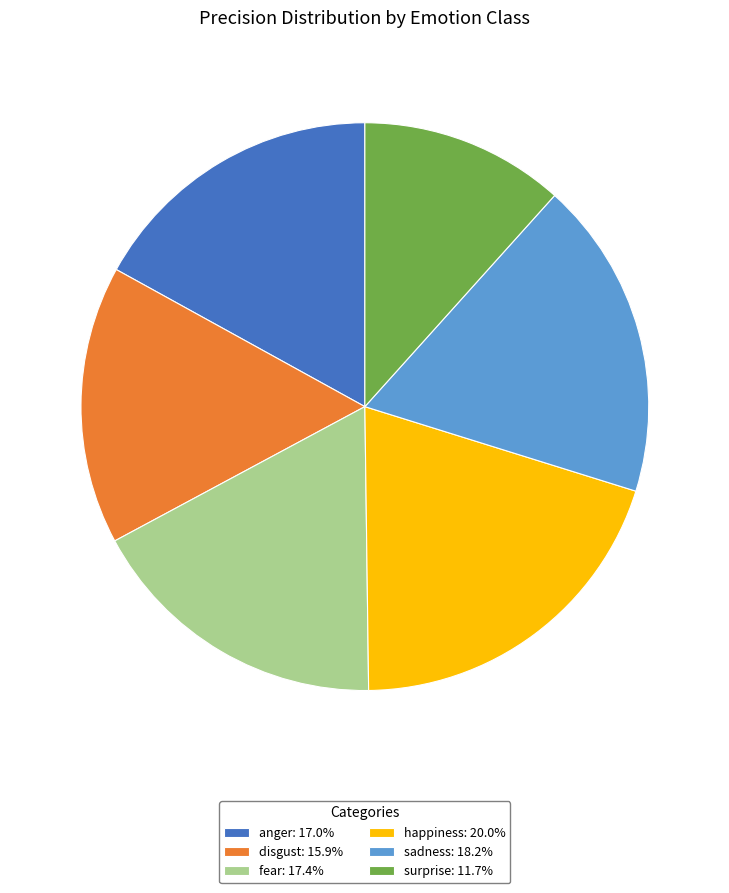

What is the smallest slice in the pie chart?

surprise